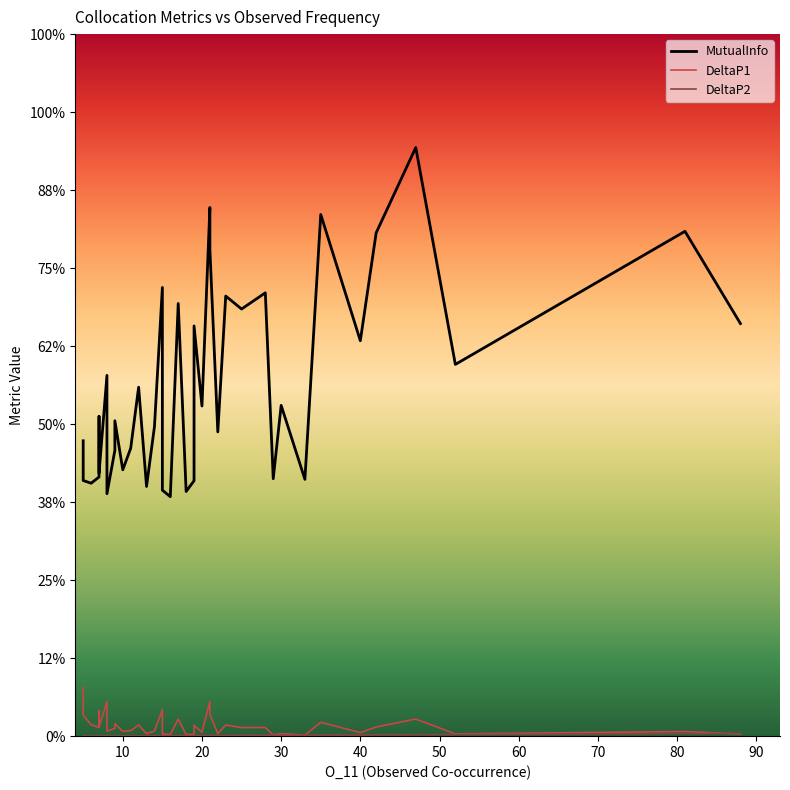

How many lines are shown in the chart?

3